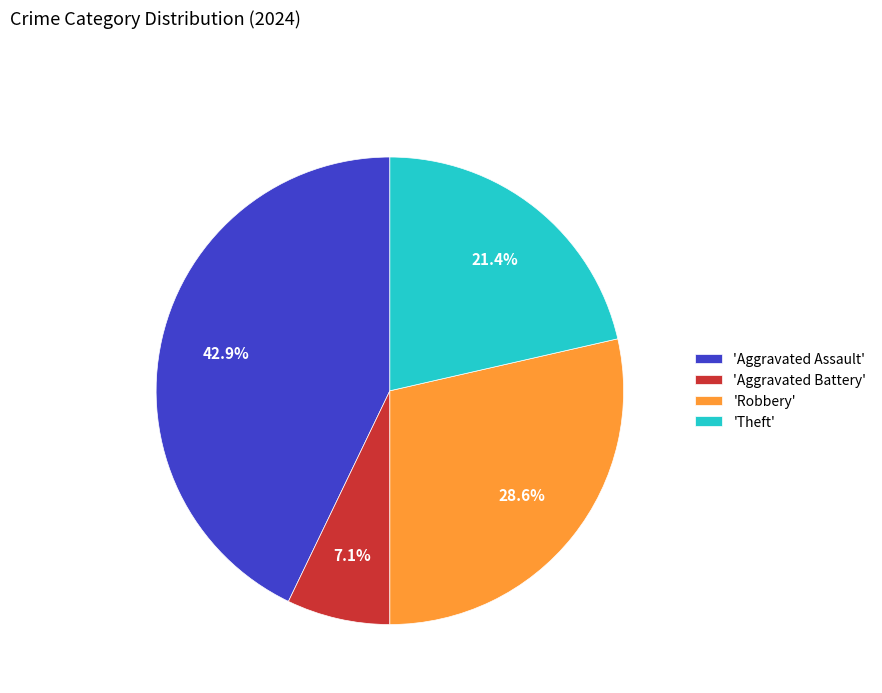

Between 'Aggravated Assault' and 'Theft', which is larger?

'Aggravated Assault'